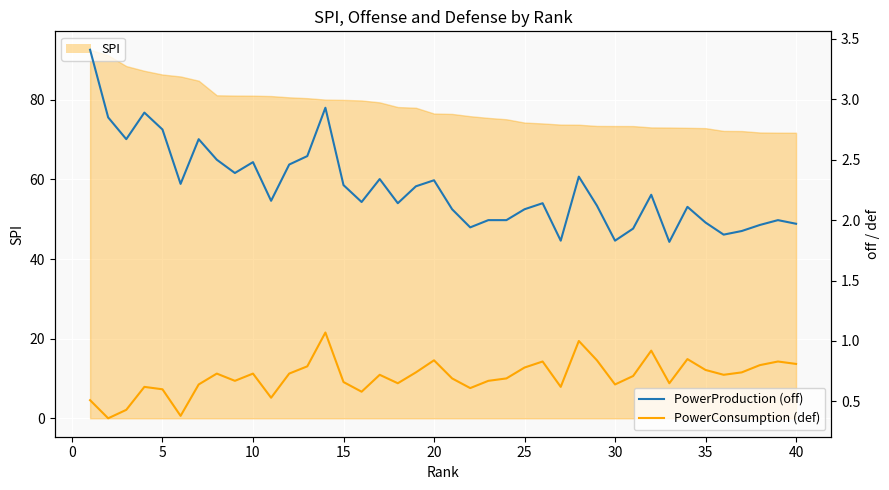

What is the highest value of the PowerProduction (off) series?

3.4